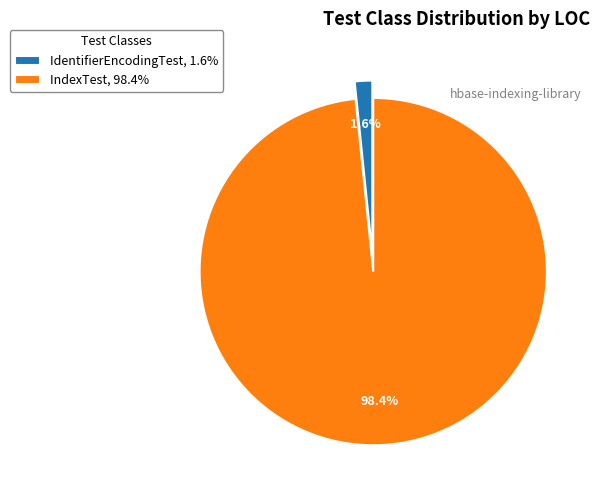

Count the number of slices in the pie.

2